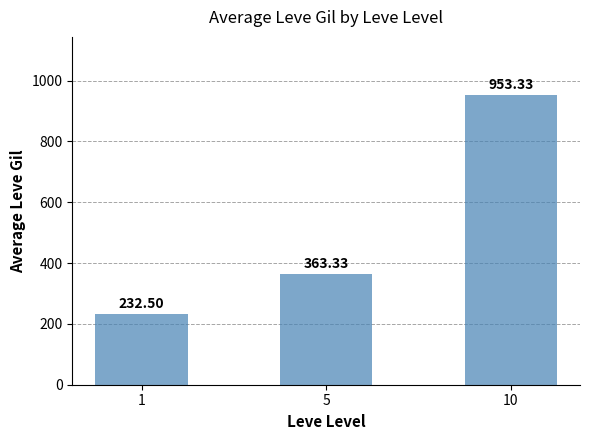

Which has a higher value, 5 or 1?

5